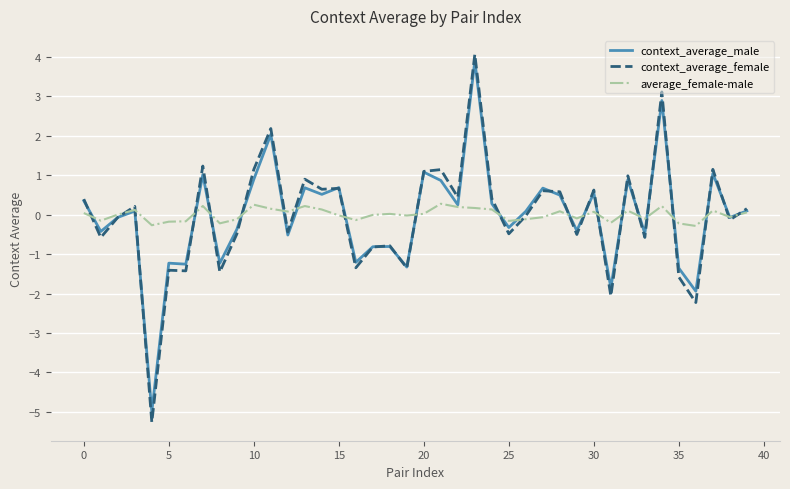

What is the smallest value displayed?

-5.3